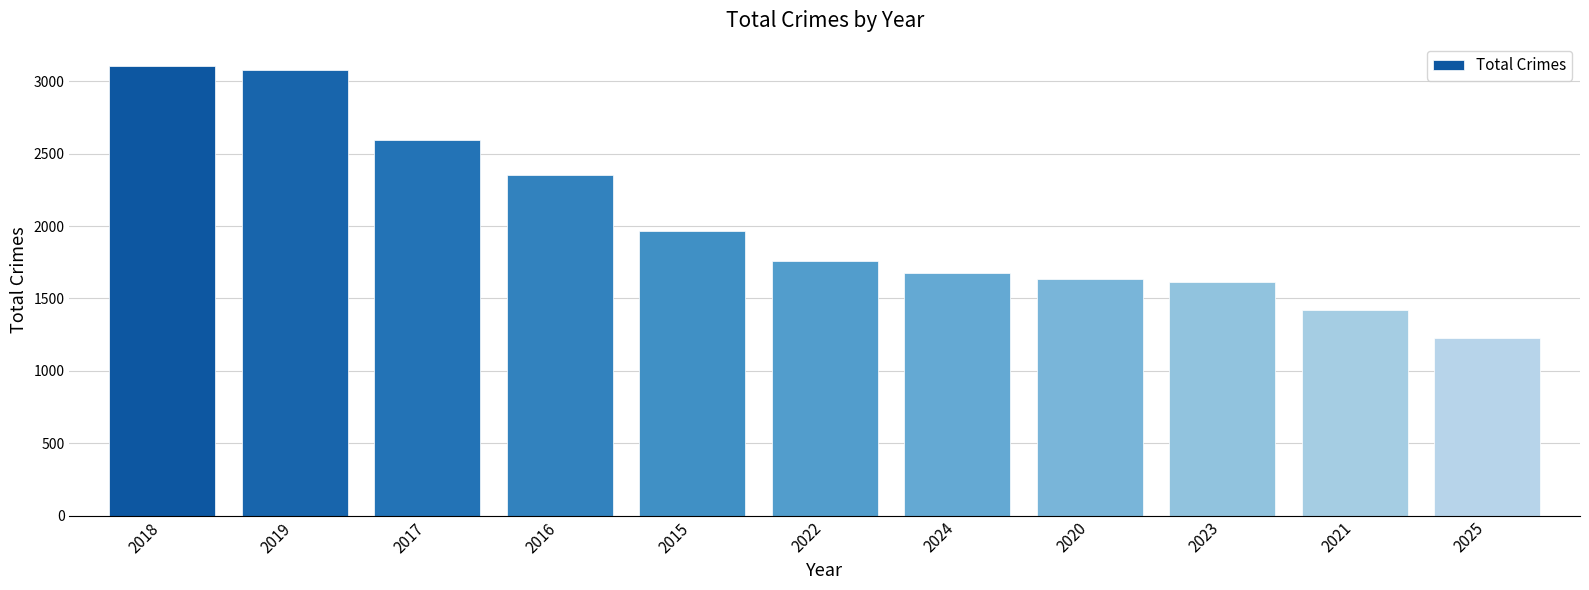

What is the ratio of the value at 2018 to the value at 2025?

2.5